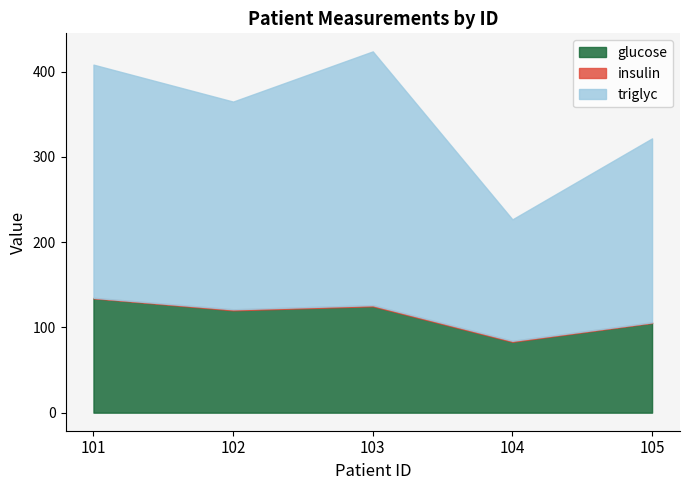

List the labels in order of insulin value, largest first.

103, 102, 104, 105, 101